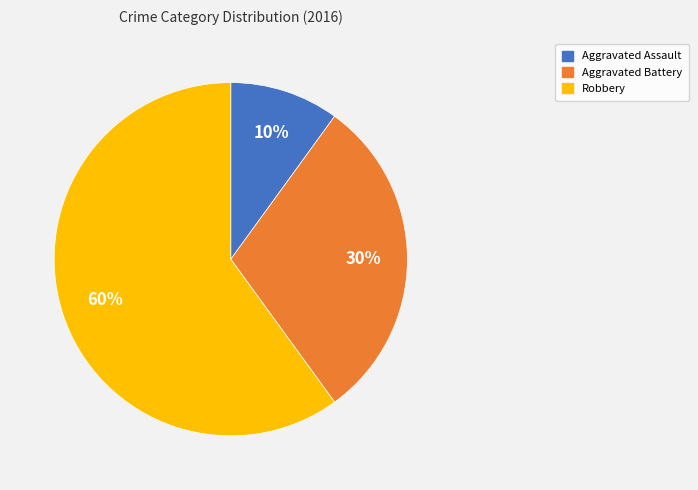

What percentage is the Aggravated Battery slice, to the nearest percent?

30%